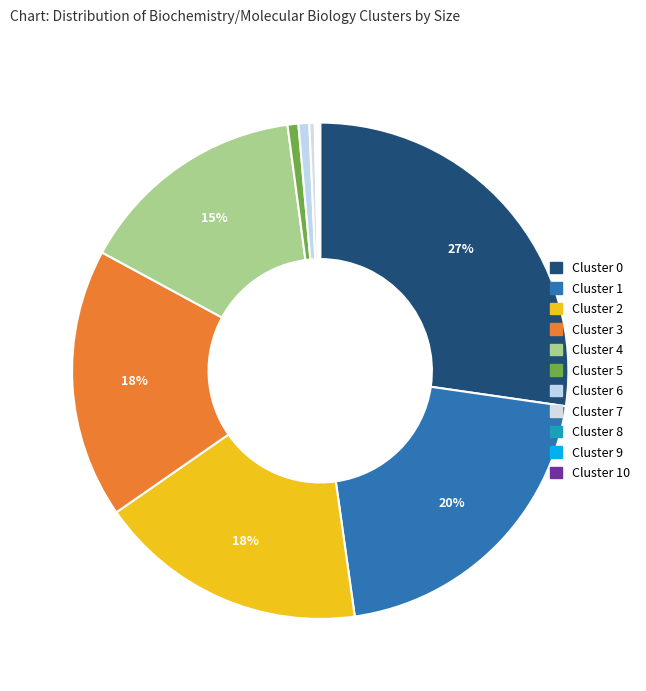

Count the number of slices in the pie.

11